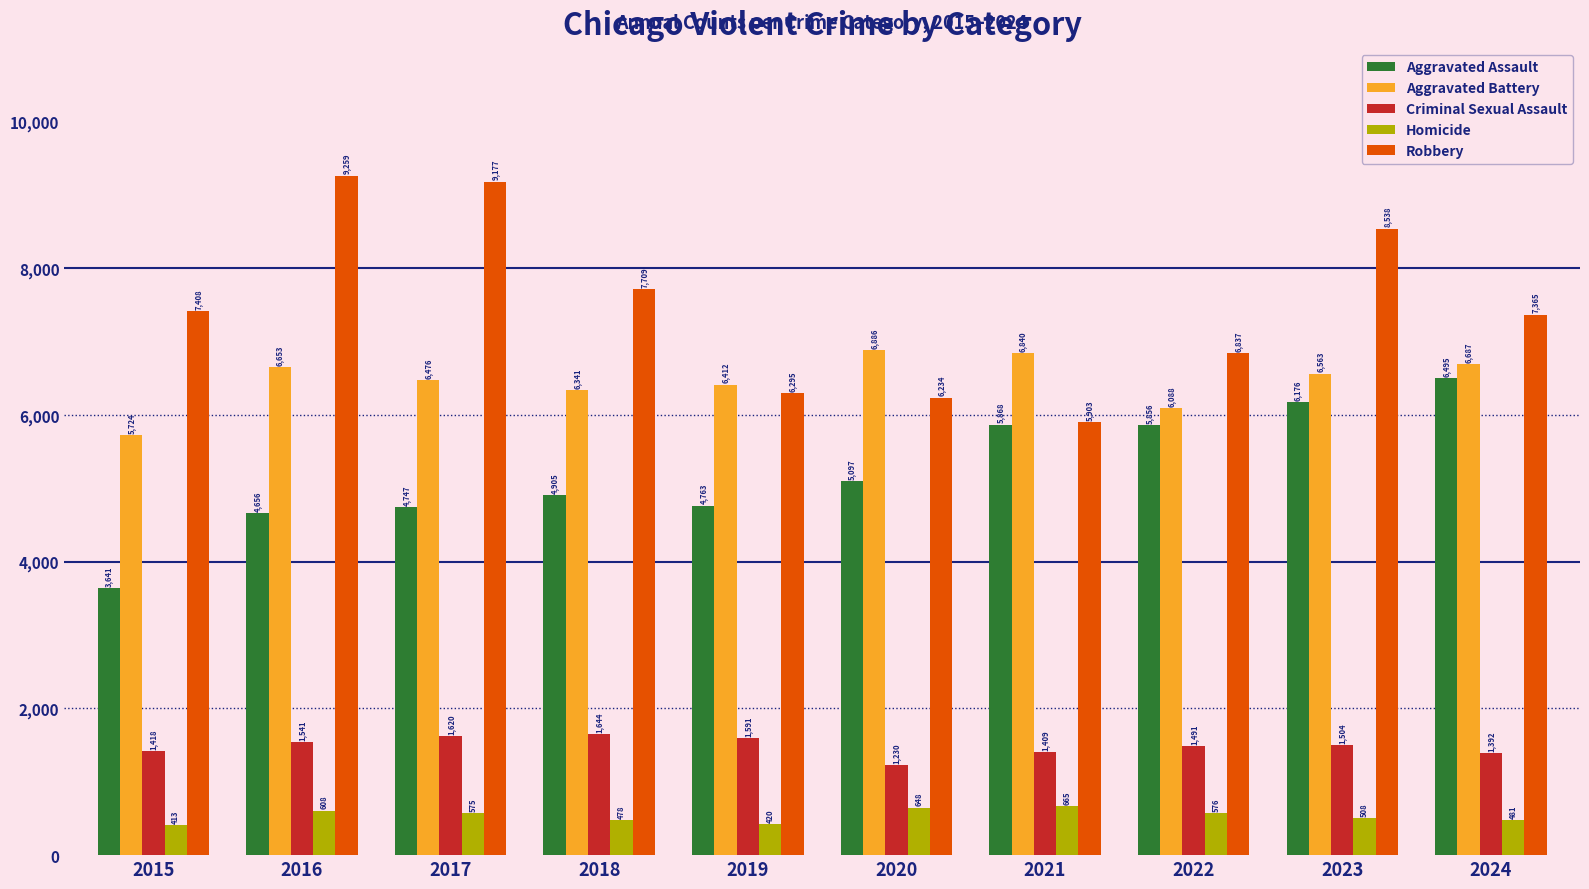

At which category is the sum across all series the highest?

2023